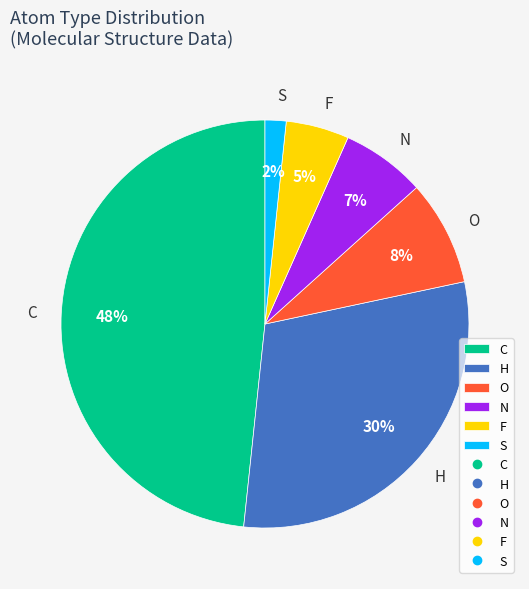

Does any single category account for the majority?

No